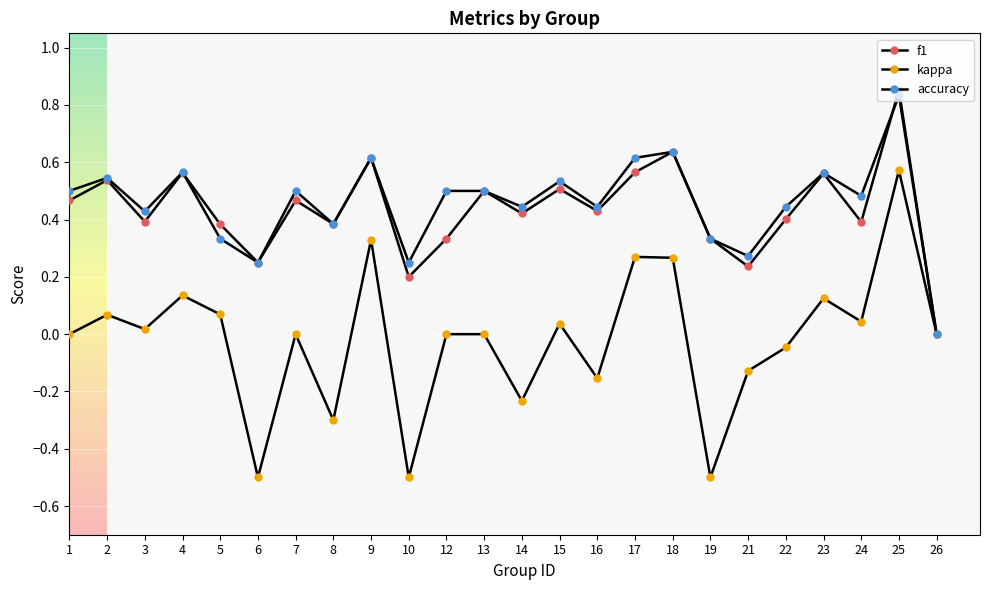

What is the sum of the f1 values at 6 and 3?

0.6